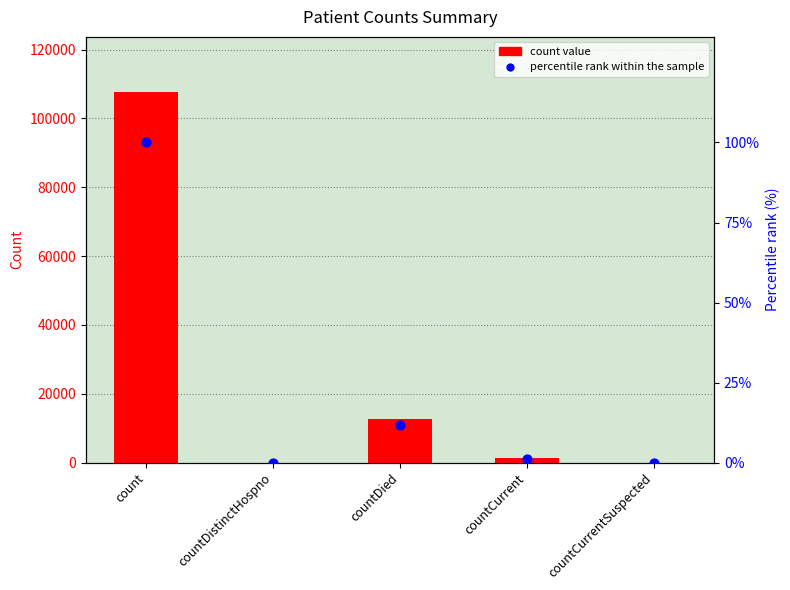

Which series has the largest total across all categories?

count value